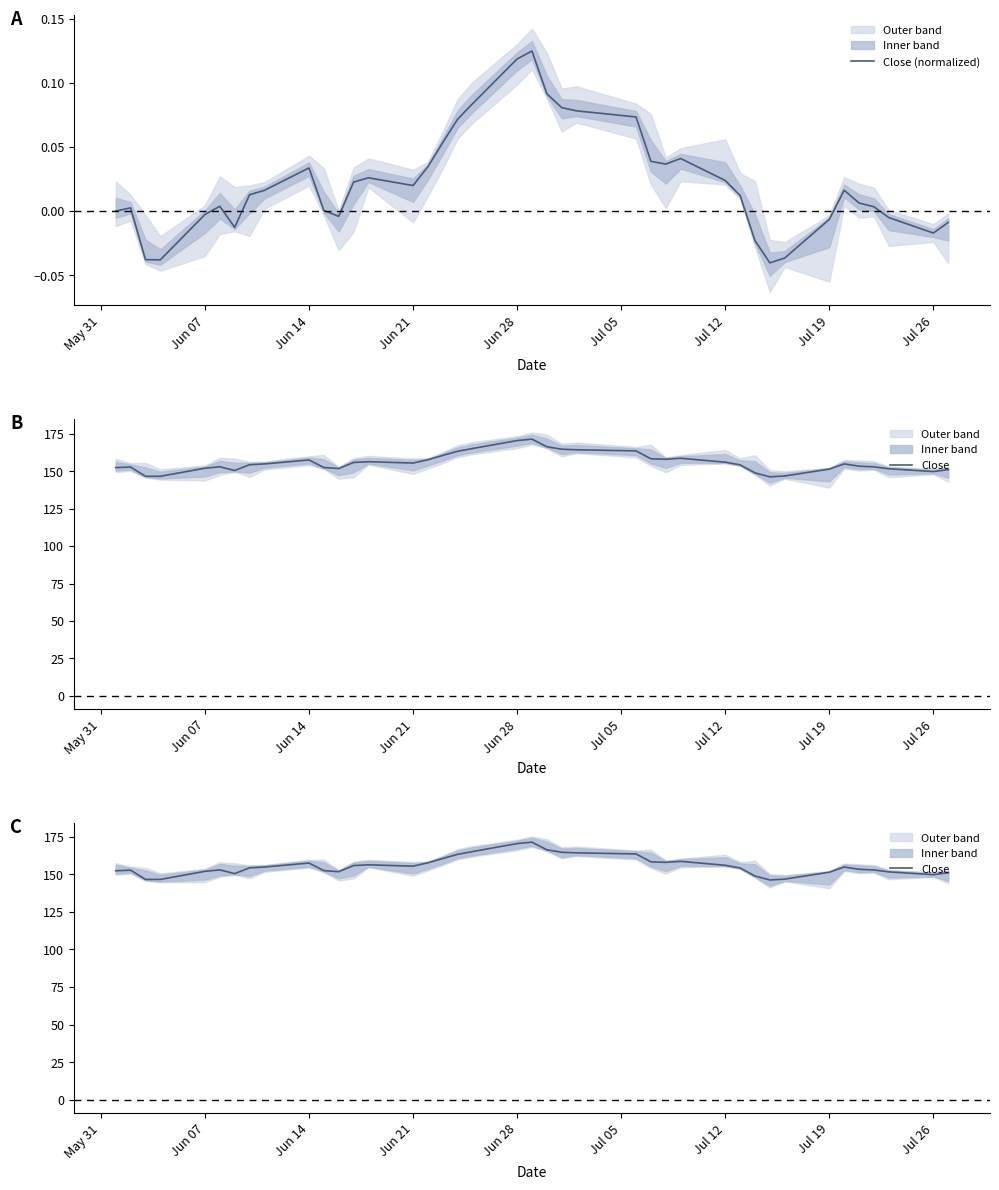

Is this an area chart (filled region under the line)?

No